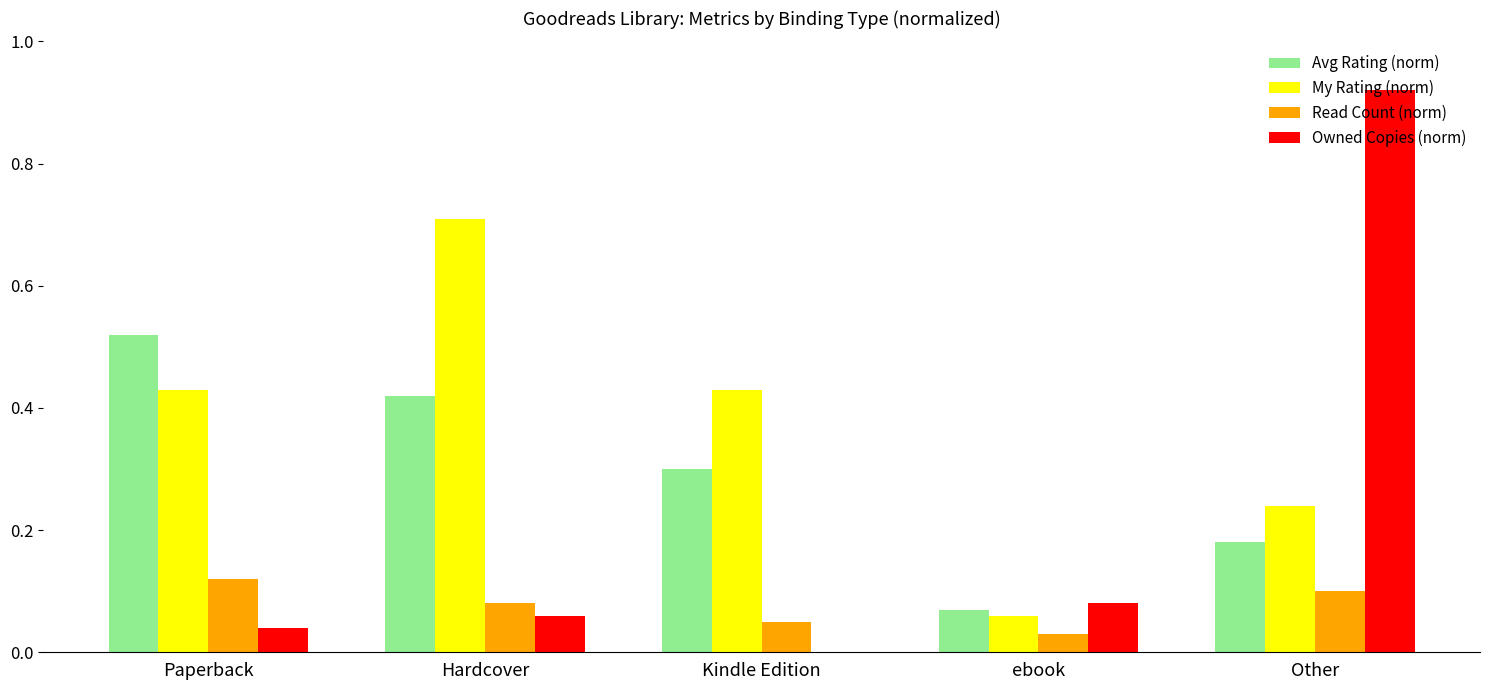

Is it true that Owned Copies (norm) equals 0.0 at Hardcover?

False